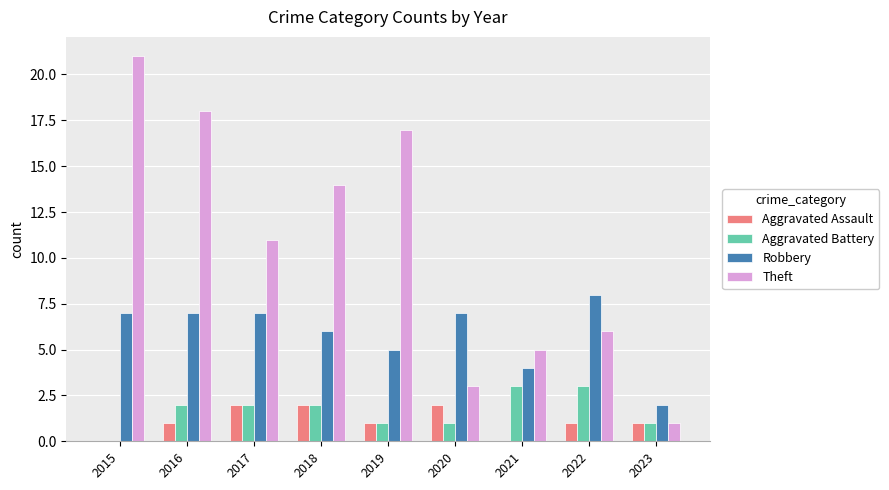

Count the number of data series in this chart.

4